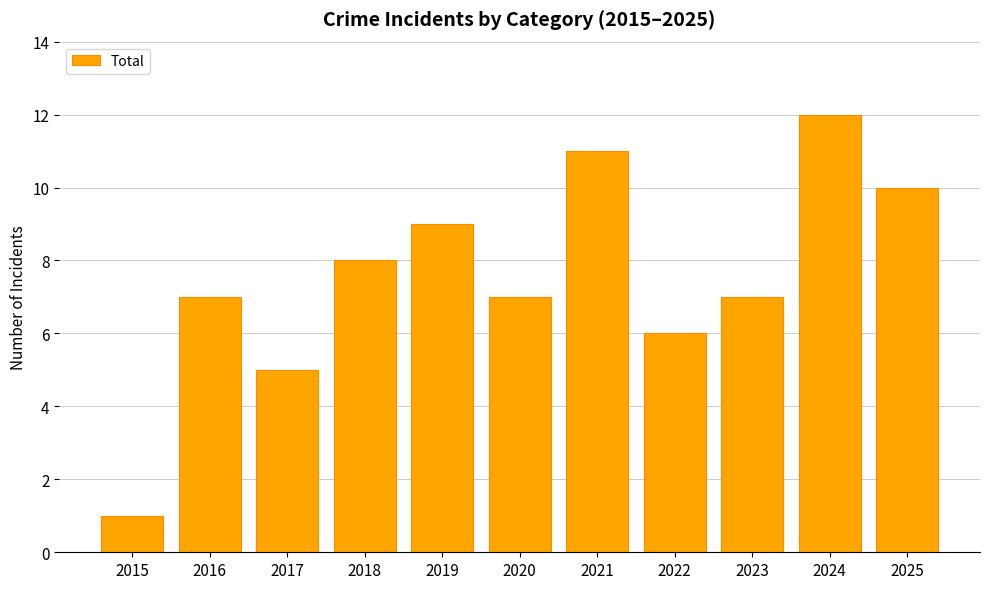

What is the maximum value shown in the chart?

12